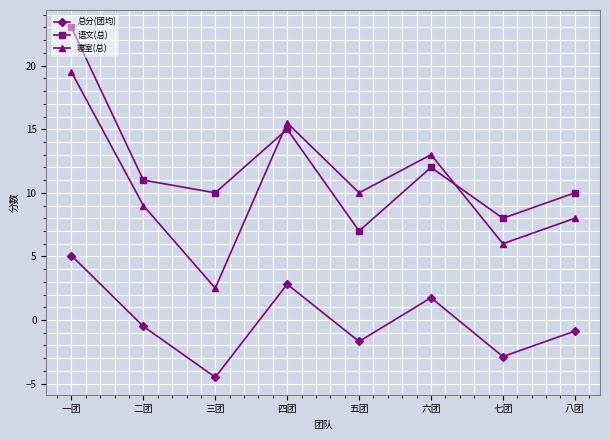

Which series has the largest range (max minus min)?

寝室(总)